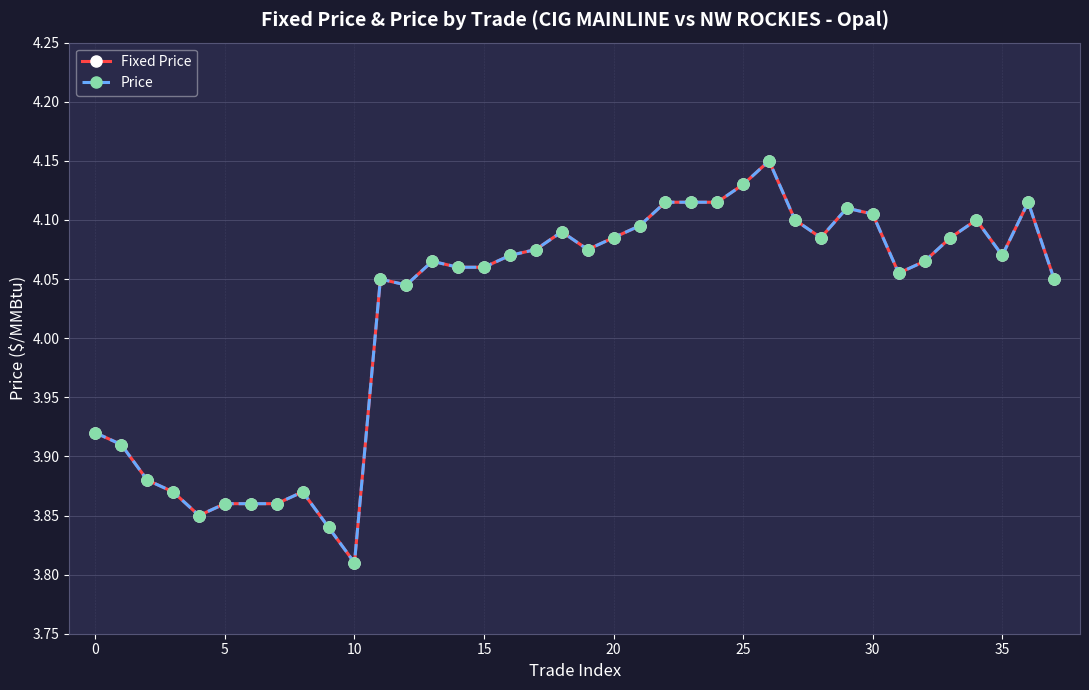

Does the chart have visible grid lines?

Yes